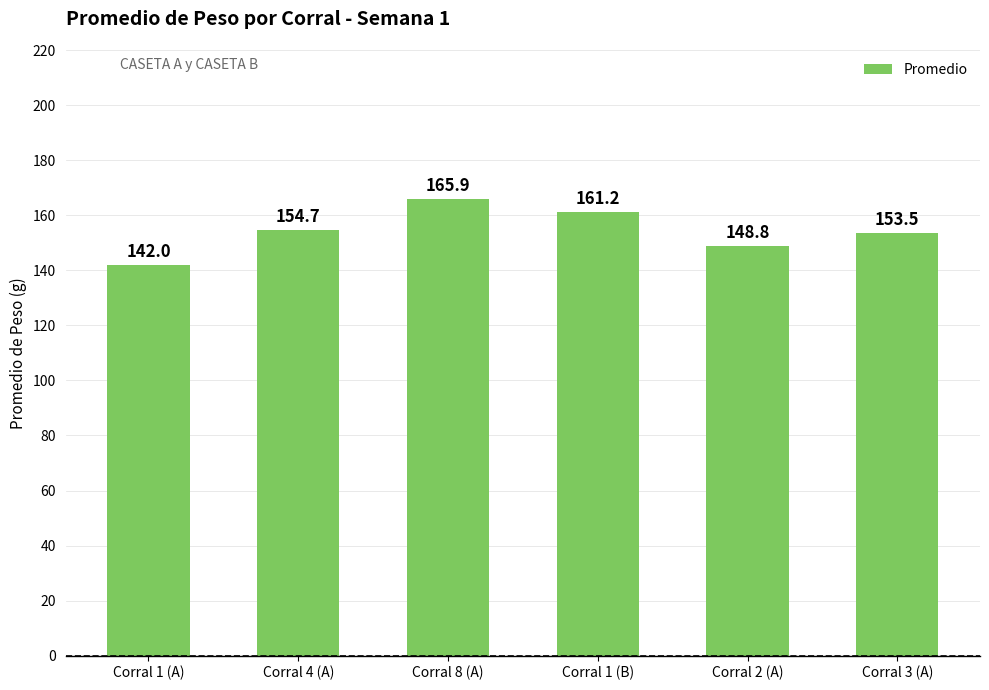

List the labels in order of value, smallest first.

Corral 1 (A), Corral 2 (A), Corral 3 (A), Corral 4 (A), Corral 1 (B), Corral 8 (A)